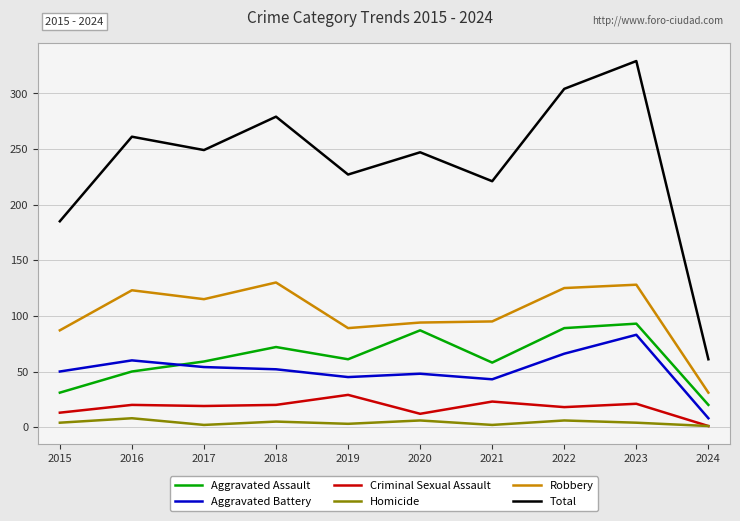

What is the maximum value for Aggravated Battery?

83